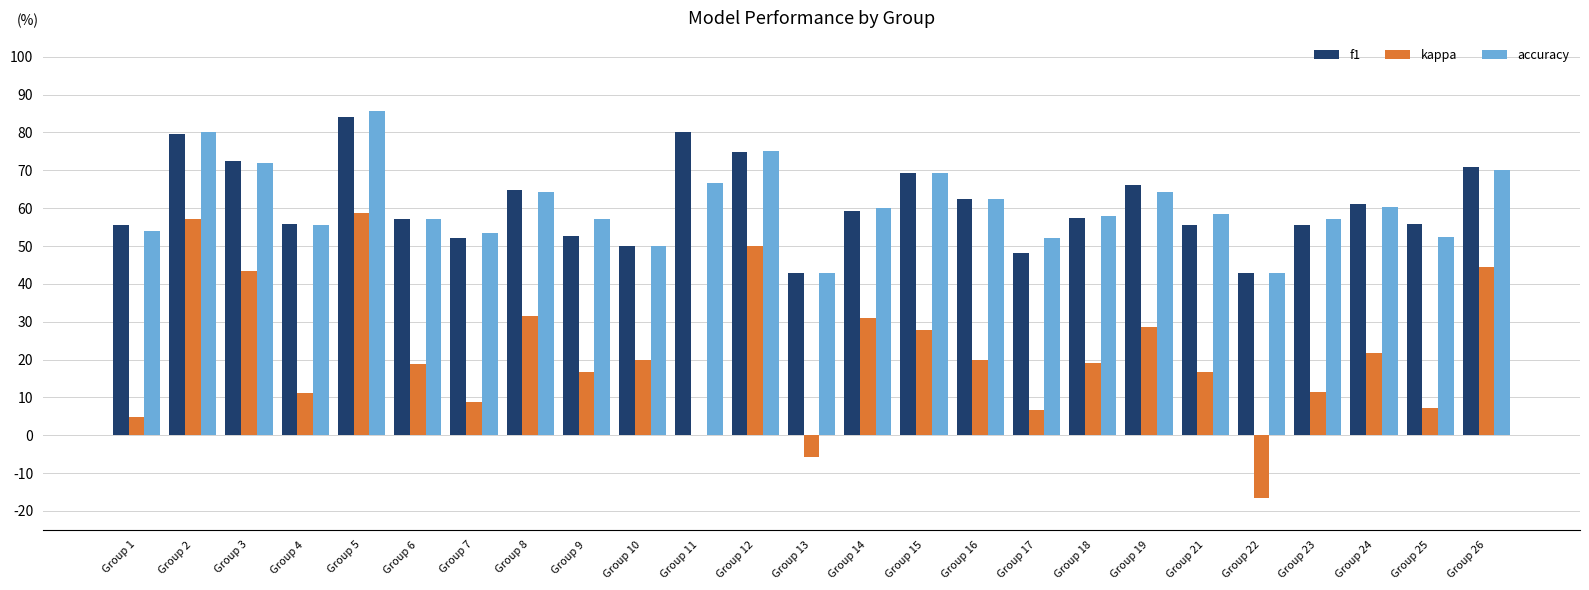

At which label does kappa first exceed 0?

Group 1